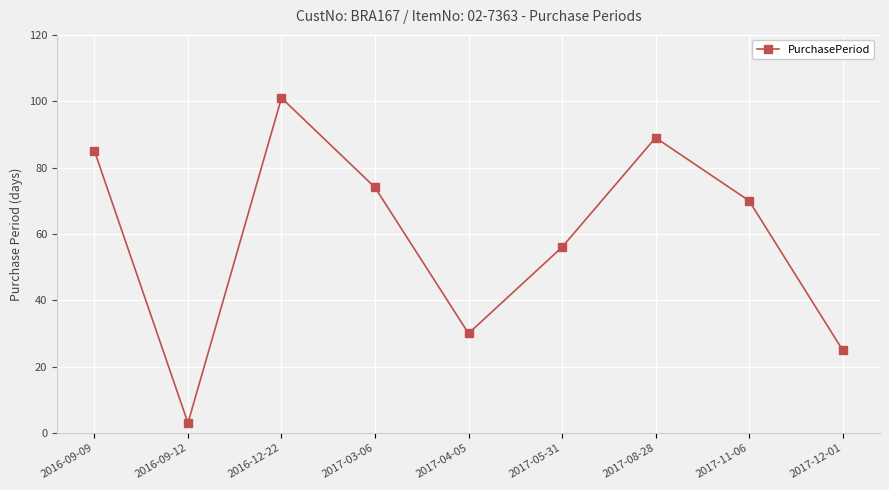

At which category does the chart reach its minimum across all series?

2016-09-12